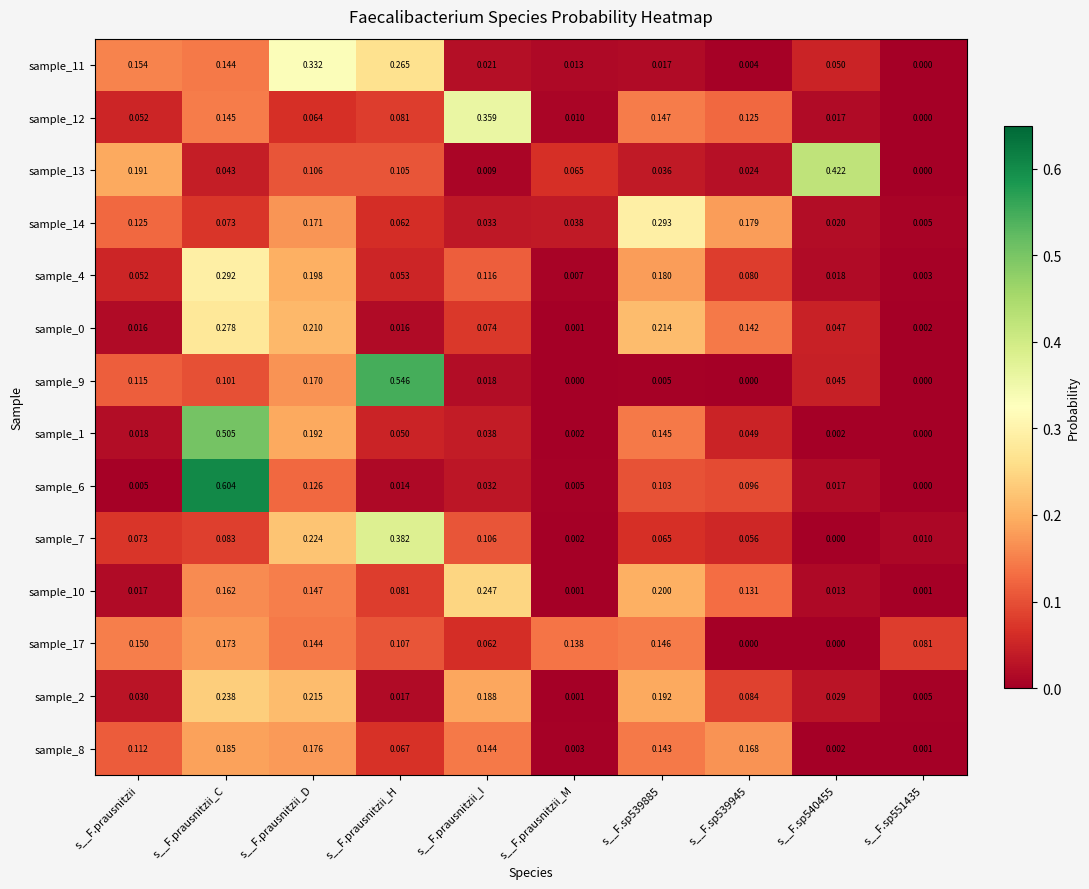

Which category has the highest value in the sample_6 series?

s__F.prausnitzii_C